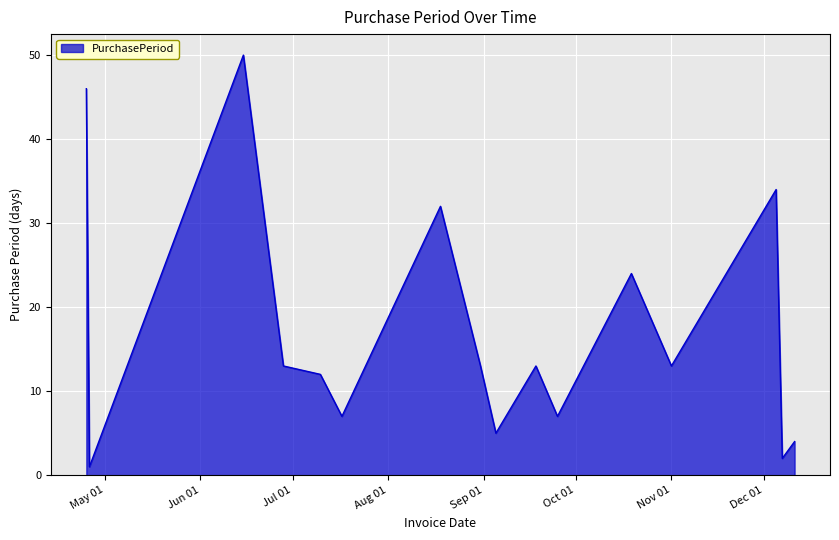

What is the difference between the maximum and minimum values?

49